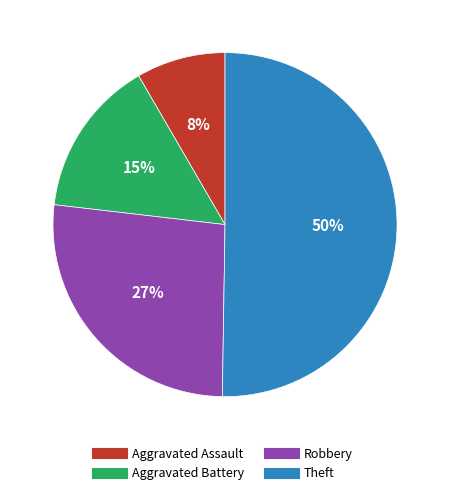

Combined, do Robbery and Aggravated Battery account for over 50%?

No